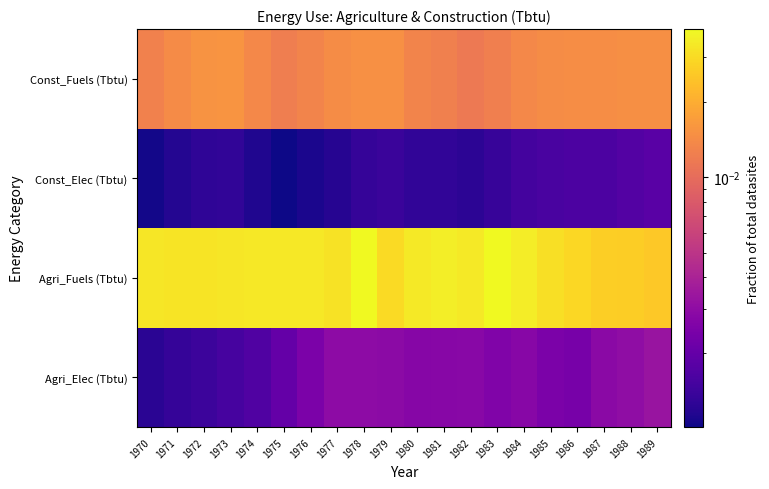

What is the total value across all series at 1978?

0.1